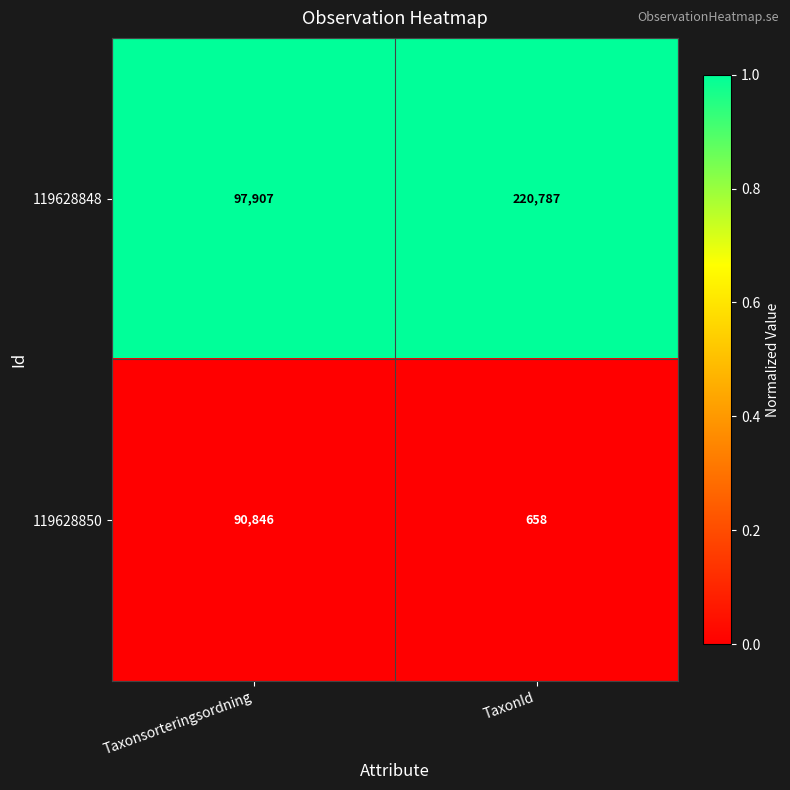

At which category is the sum across all series the highest?

TaxonId